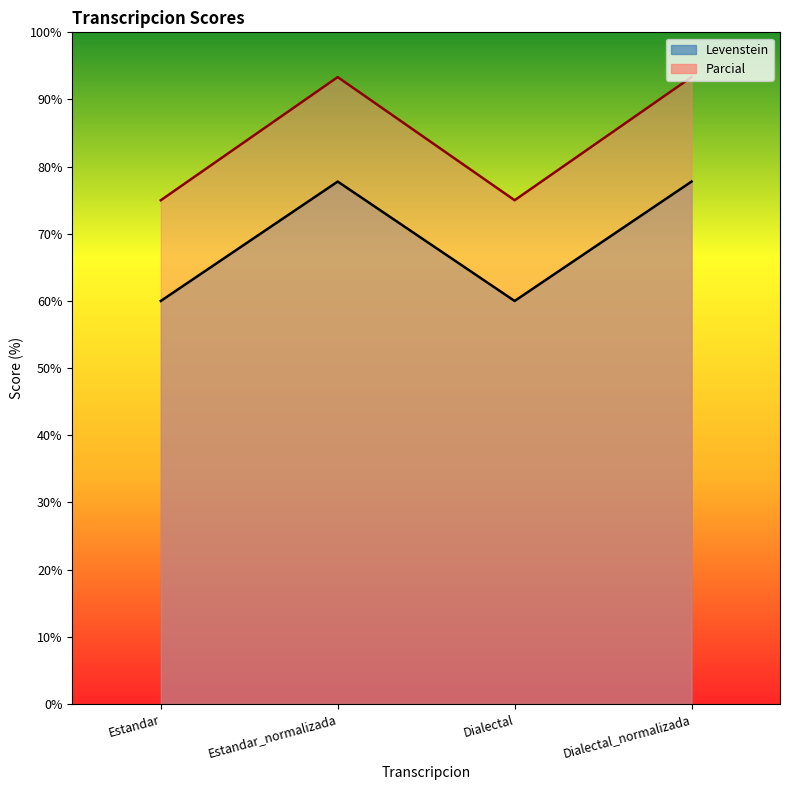

Reading right to left, list all the values displayed in this chart.

Levenstein: Dialectal_normalizada=77.8	Dialectal=60.0	Estandar_normalizada=77.8	Estandar=60.0
Parcial: Dialectal_normalizada=93.3	Dialectal=75.0	Estandar_normalizada=93.3	Estandar=75.0